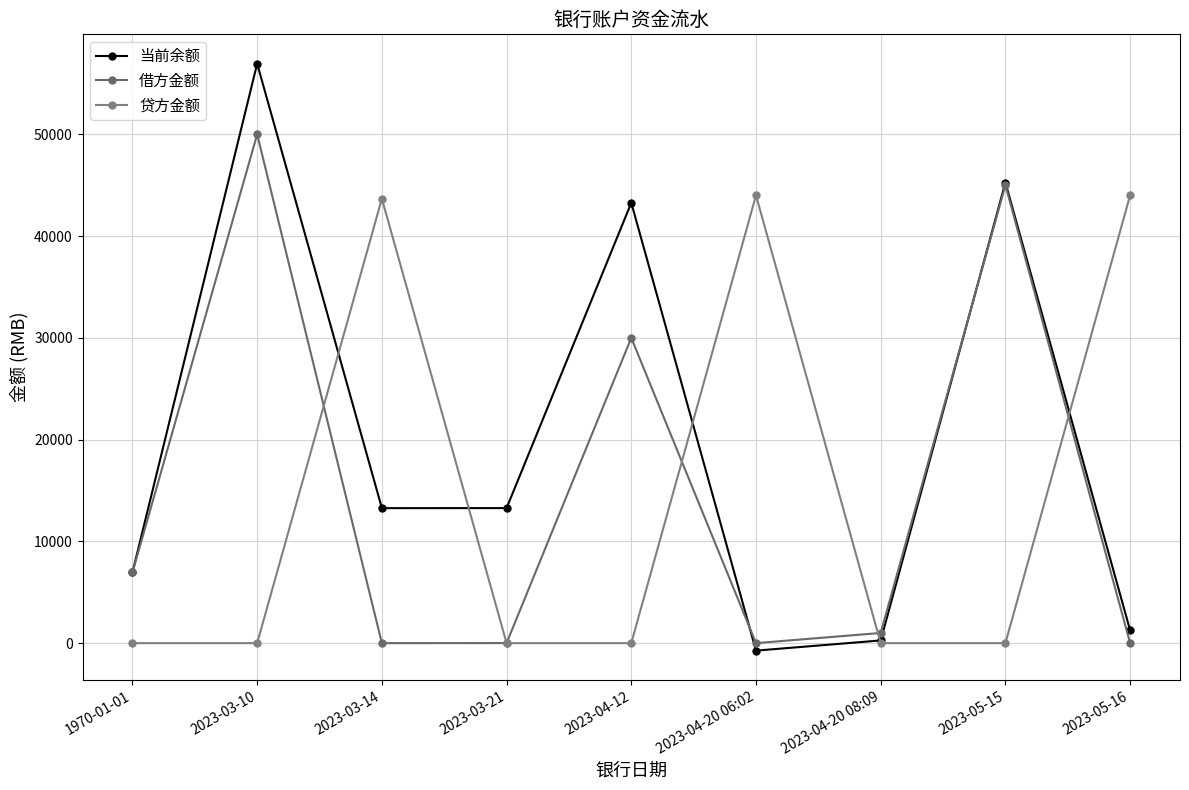

At how many categories does at least one series exceed 1185?

8